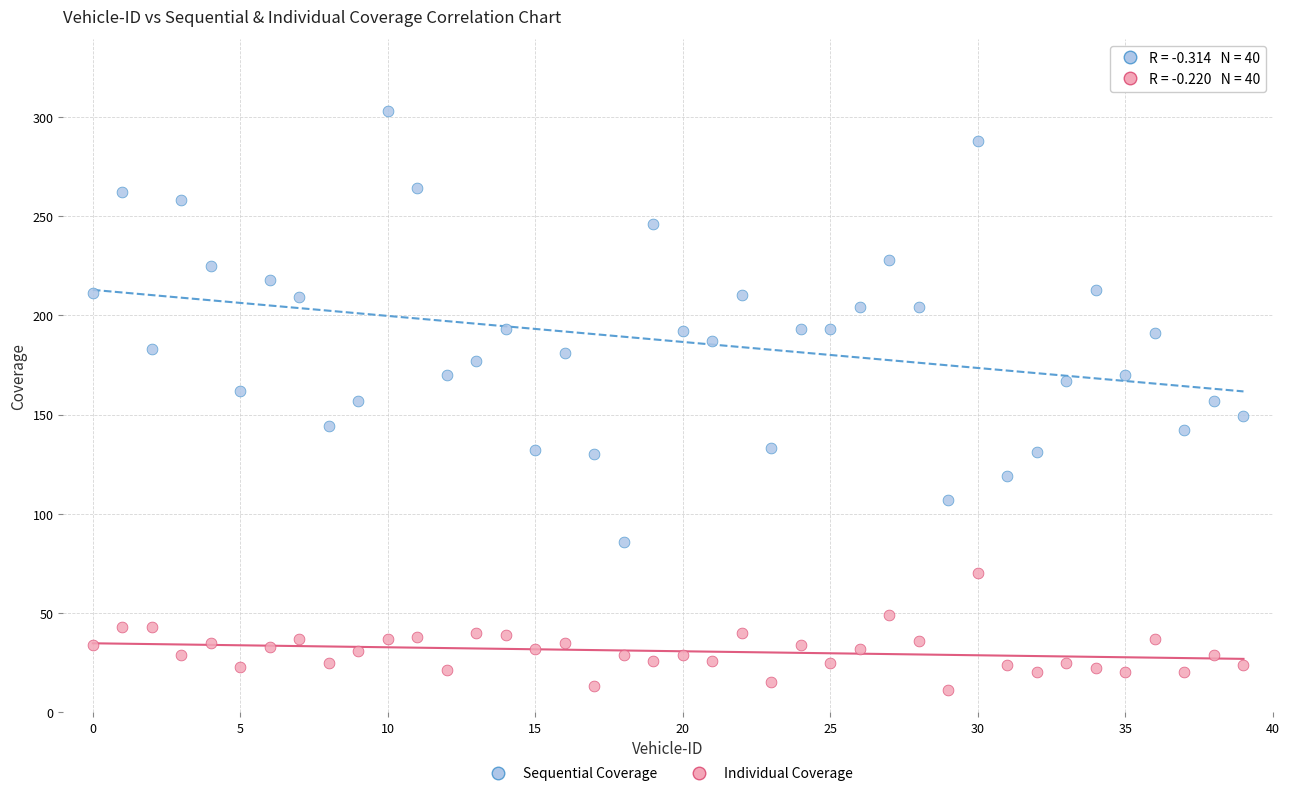

Which series reaches the minimum Y coordinate?

Individual Coverage